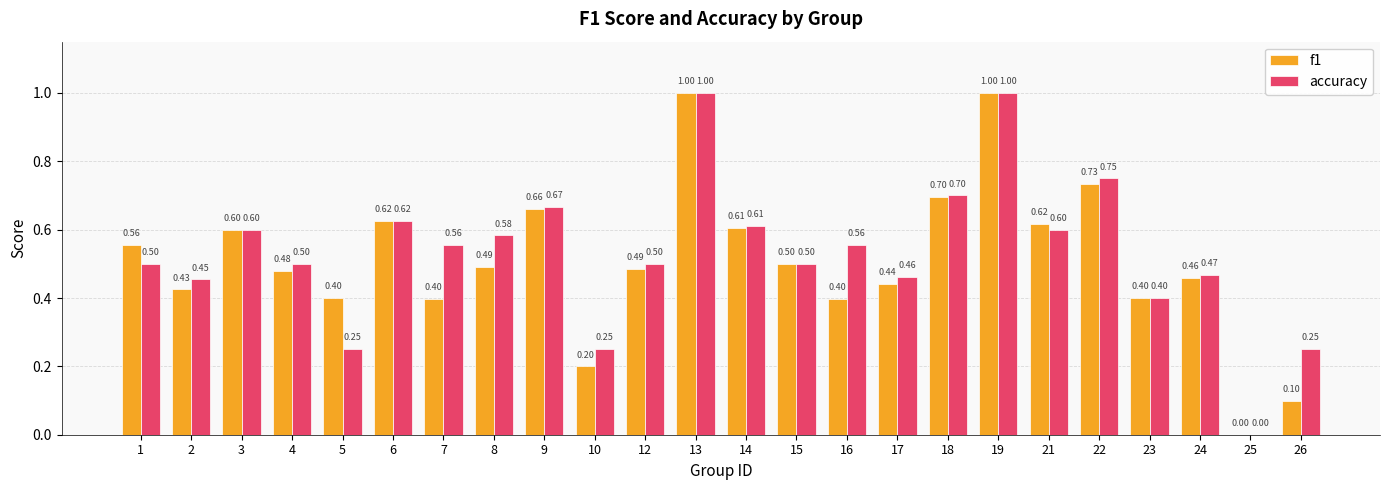

Which series changed the most between 9 and 10?

f1